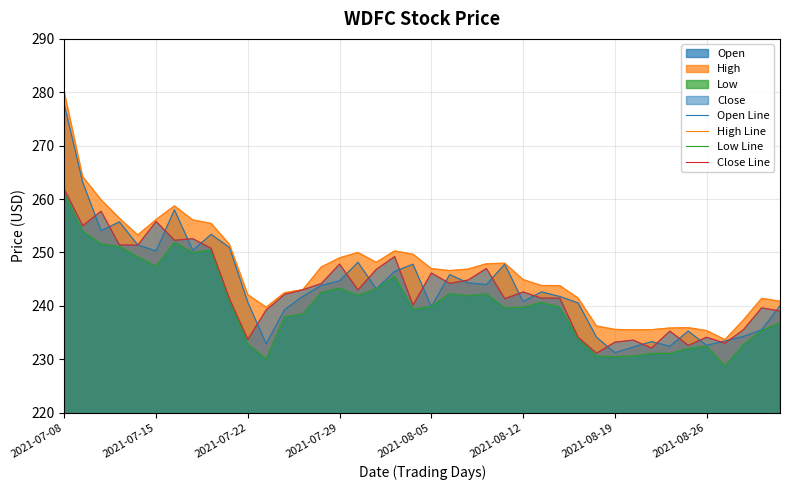

What is the minimum value for High Line?

233.7